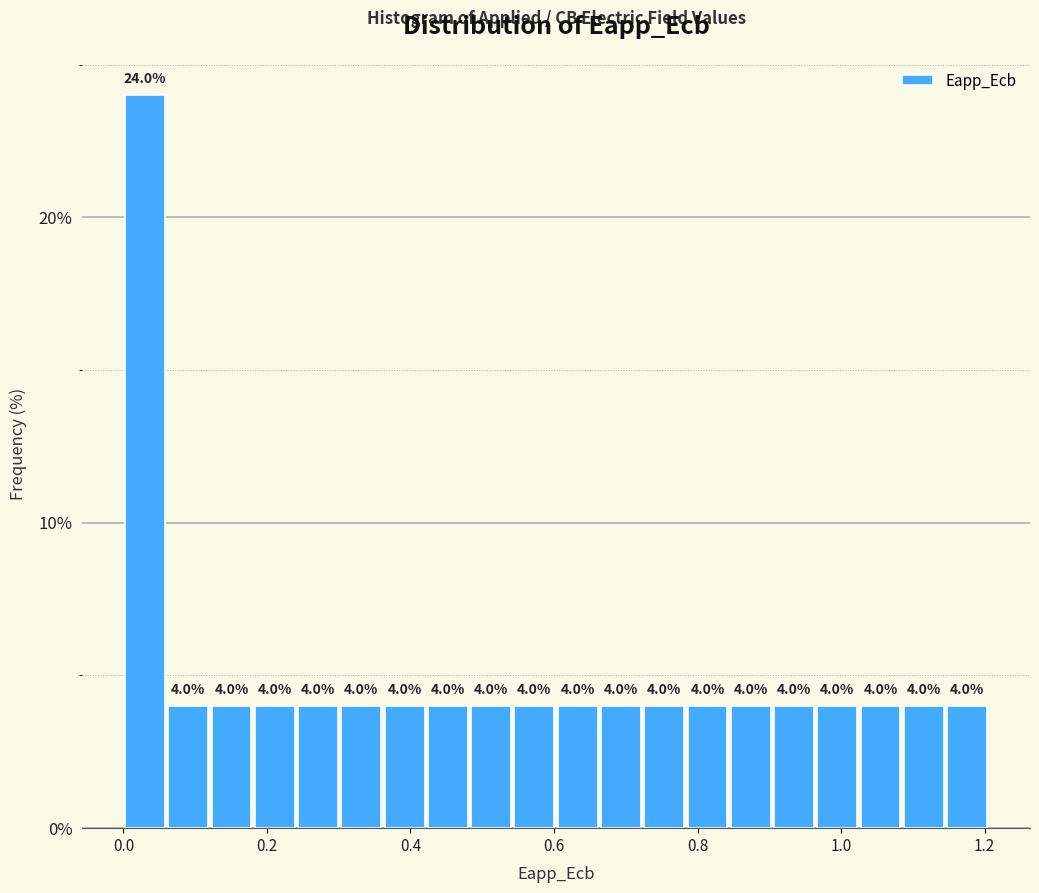

Read against the x-axis, roughly where is the centre of the tallest bar?

0.04